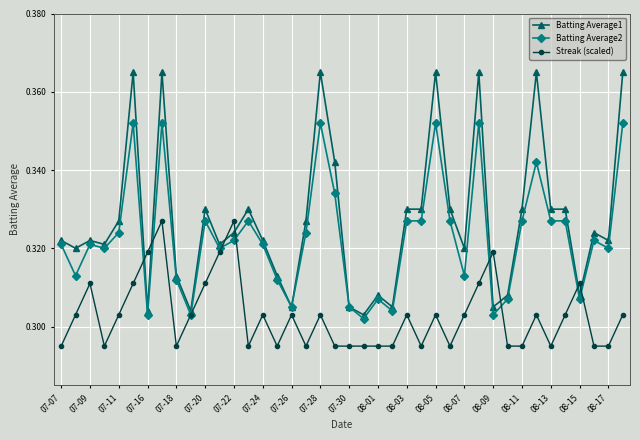

Which series has the largest total across all categories?

Batting Average1